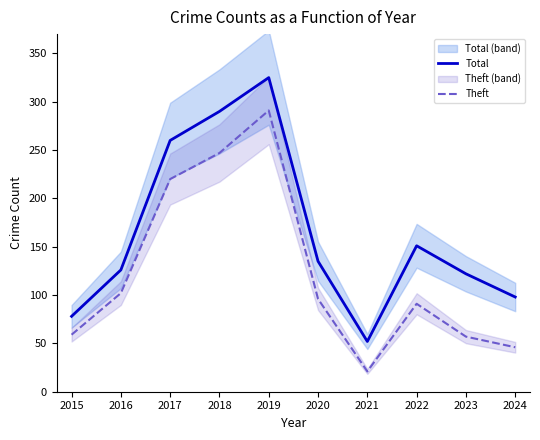

What is the approximate value of Total at 2022, to the nearest 5?

150